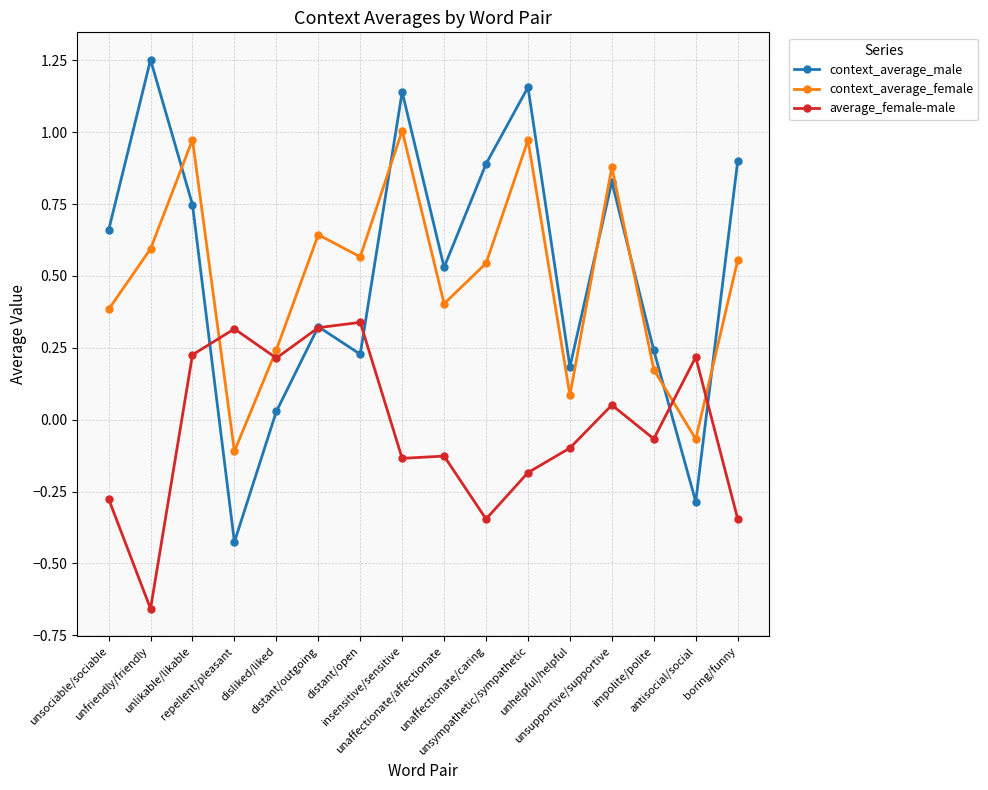

How many lines are shown in the chart?

3